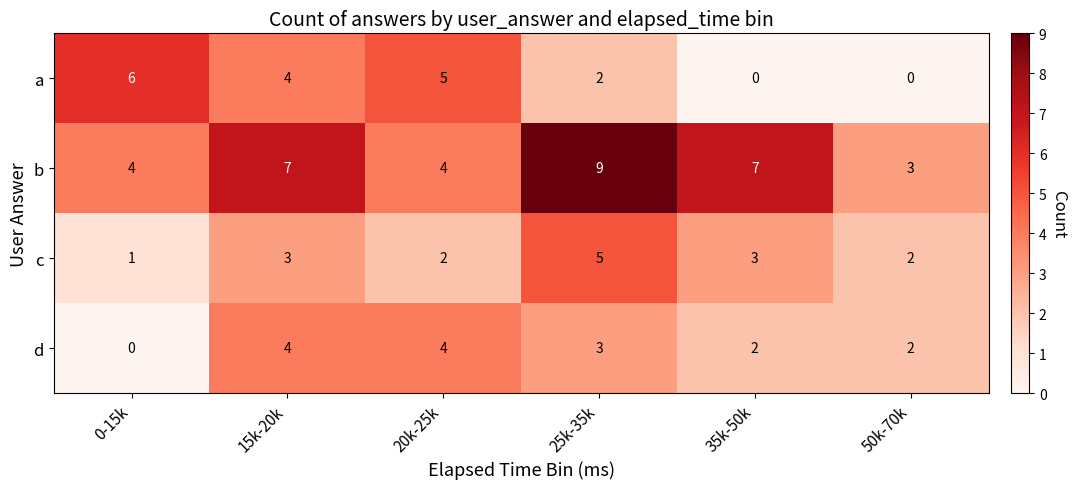

At which category is the sum across all series the highest?

25k-35k